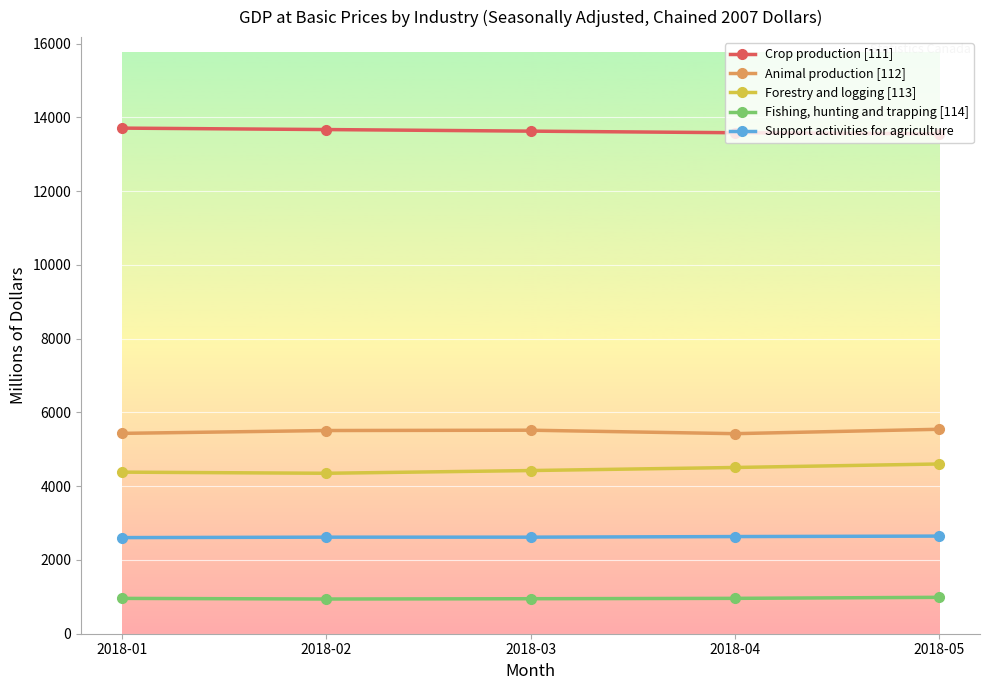

Is the value of Crop production [111] at 2018-02 greater than the value of Support activities for agriculture at 2018-05?

Yes